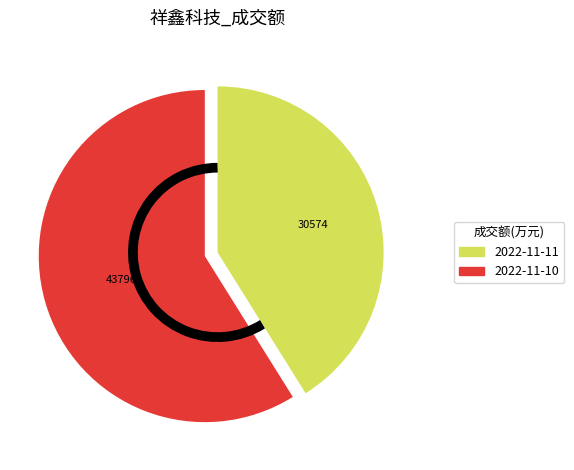

Which slice is the smallest?

2022-11-11